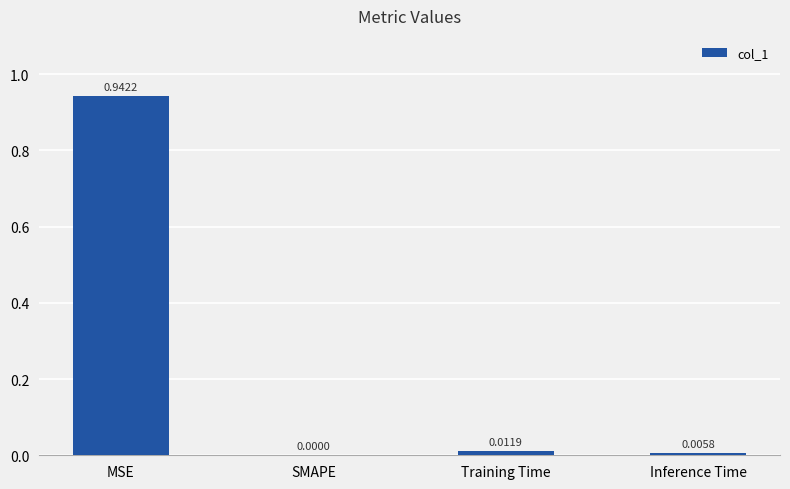

What is the sum of all values?

1.0